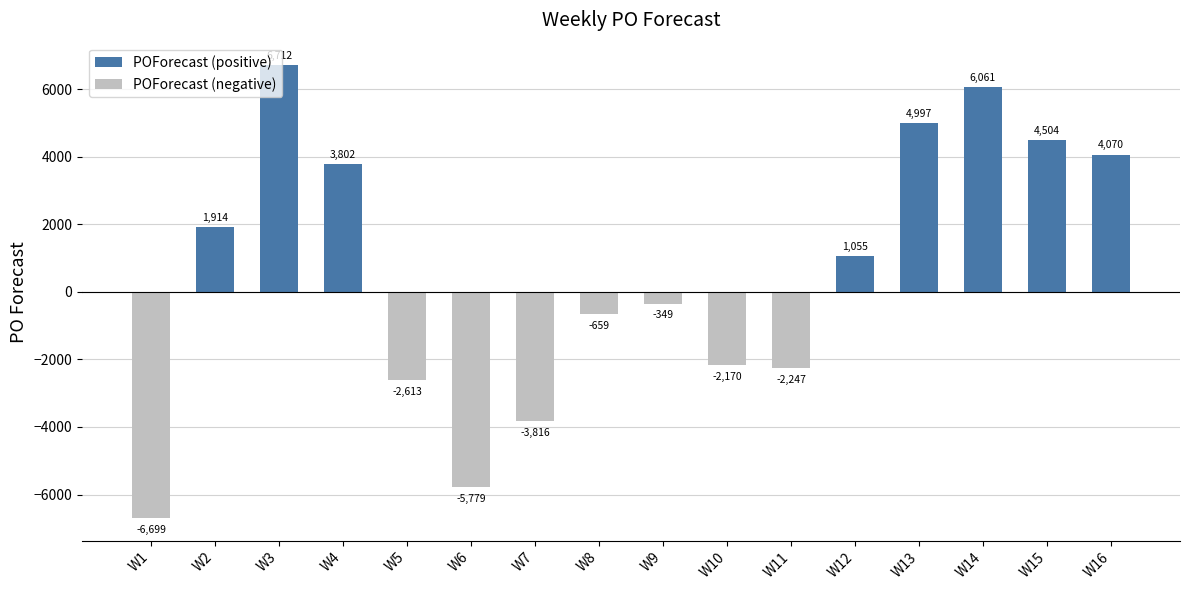

List the series in order of their overall mean, highest first.

POForecast (positive), POForecast (negative)